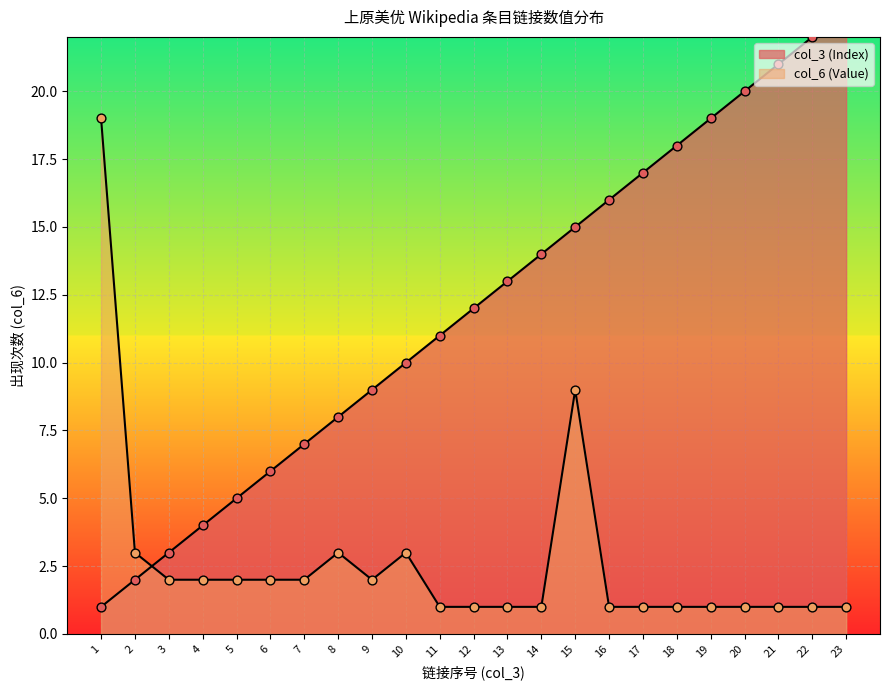

What are all the series names shown in the legend?

col_3 (Index), col_6 (Value)